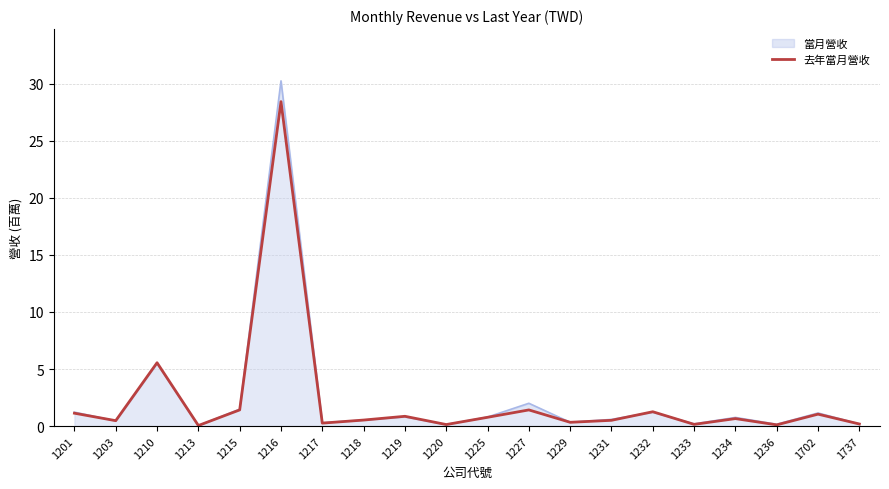

Which has a higher value, 1218 or 1201?

1201